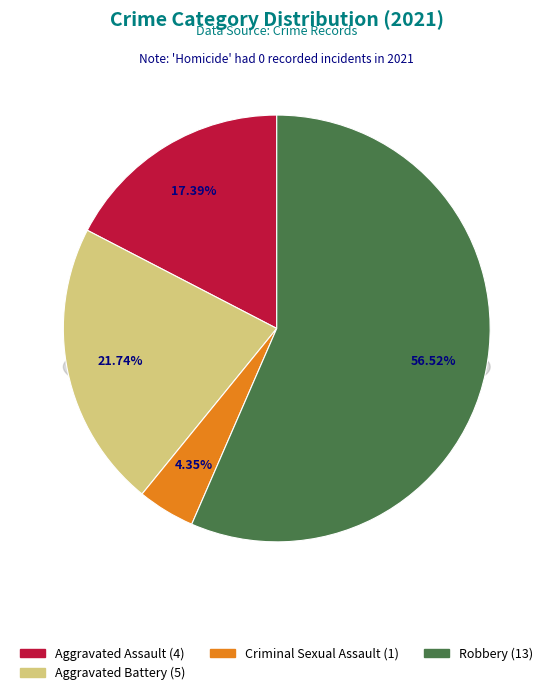

To the nearest percent, what is the difference between the Criminal Sexual Assault and Aggravated Battery slice percentages?

17%